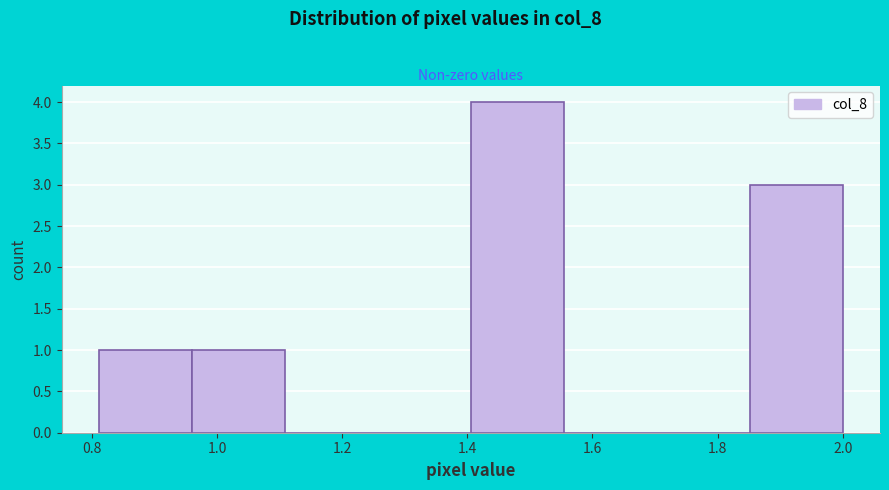

How tall is the bar that spans 0.96 to 1.10 on the x-axis? Neither the bar edges nor the heights are printed on the chart, so give them approximately, as read against the axes.

1